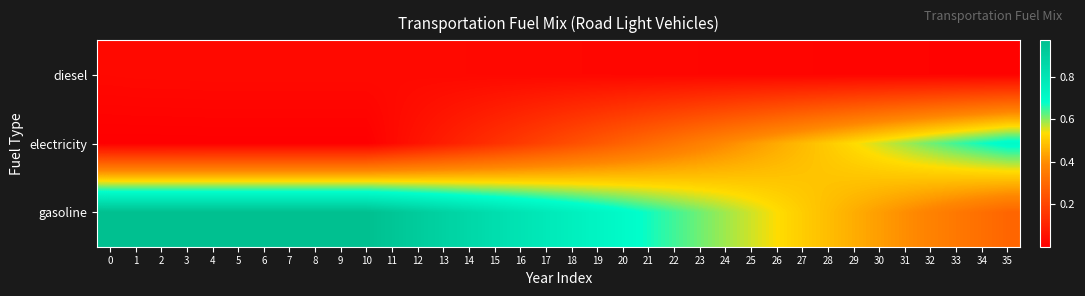

Reading left to right, list all the values displayed in this chart.

diesel: 0=0.0	1=0.0	2=0.0	3=0.0	4=0.0	5=0.0	6=0.0	7=0.0	8=0.0	9=0.0	10=0.0	11=0.0	12=0.0	13=0.0	14=0.0	15=0.0	16=0.0	17=0.0	18=0.0	19=0.0	20=0.0	21=0.0	22=0.0	23=0.0	24=0.0	25=0.0	26=0.0	27=0.0	28=0.0	29=0.0	30=0.0	31=0.0	32=0.0	33=0.0	34=0.0	35=0.0
electricity: 0=0.0	1=0.0	2=0.0	3=0.0	4=0.0	5=0.0	6=0.0	7=0.0	8=0.0	9=0.0	10=0.0	11=0.0	12=0.1	13=0.1	14=0.1	15=0.1	16=0.2	17=0.2	18=0.2	19=0.3	20=0.3	21=0.3	22=0.3	23=0.4	24=0.4	25=0.4	26=0.4	27=0.5	28=0.5	29=0.5	30=0.6	31=0.6	32=0.6	33=0.6	34=0.7	35=0.7
gasoline: 0=1.0	1=1.0	2=1.0	3=1.0	4=1.0	5=1.0	6=1.0	7=1.0	8=1.0	9=1.0	10=1.0	11=0.9	12=0.9	13=0.9	14=0.9	15=0.8	16=0.8	17=0.8	18=0.8	19=0.7	20=0.7	21=0.7	22=0.6	23=0.6	24=0.6	25=0.6	26=0.5	27=0.5	28=0.5	29=0.5	30=0.4	31=0.4	32=0.4	33=0.3	34=0.3	35=0.3